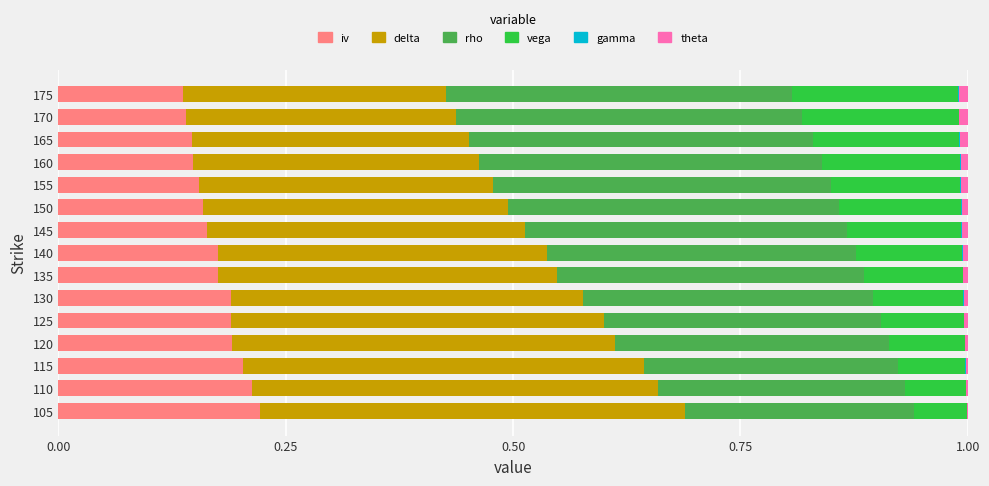

True or false: iv has a value of 0.1 at 165.

True